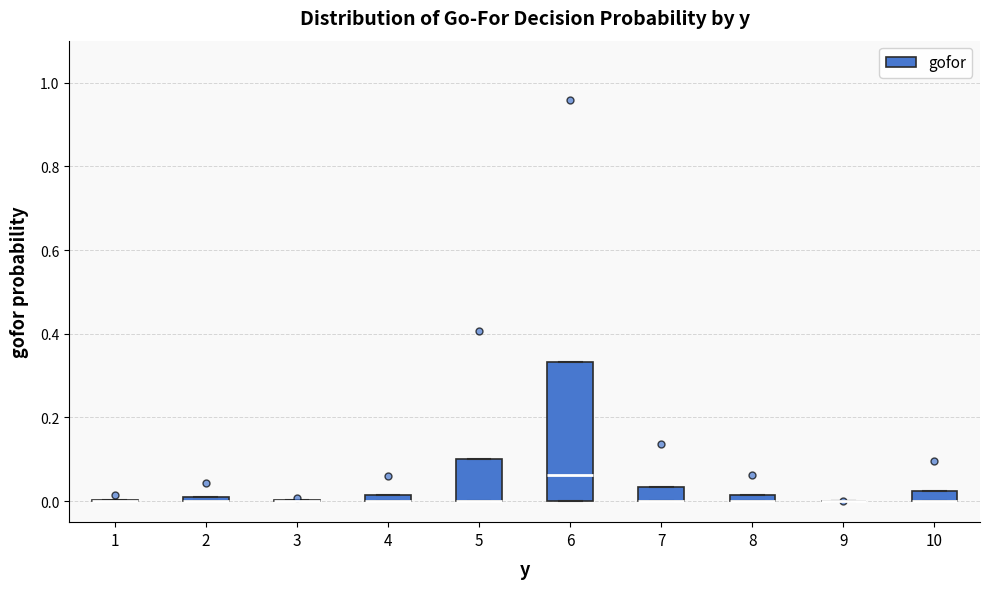

Which box is the tallest, from its lower edge to its upper edge?

6